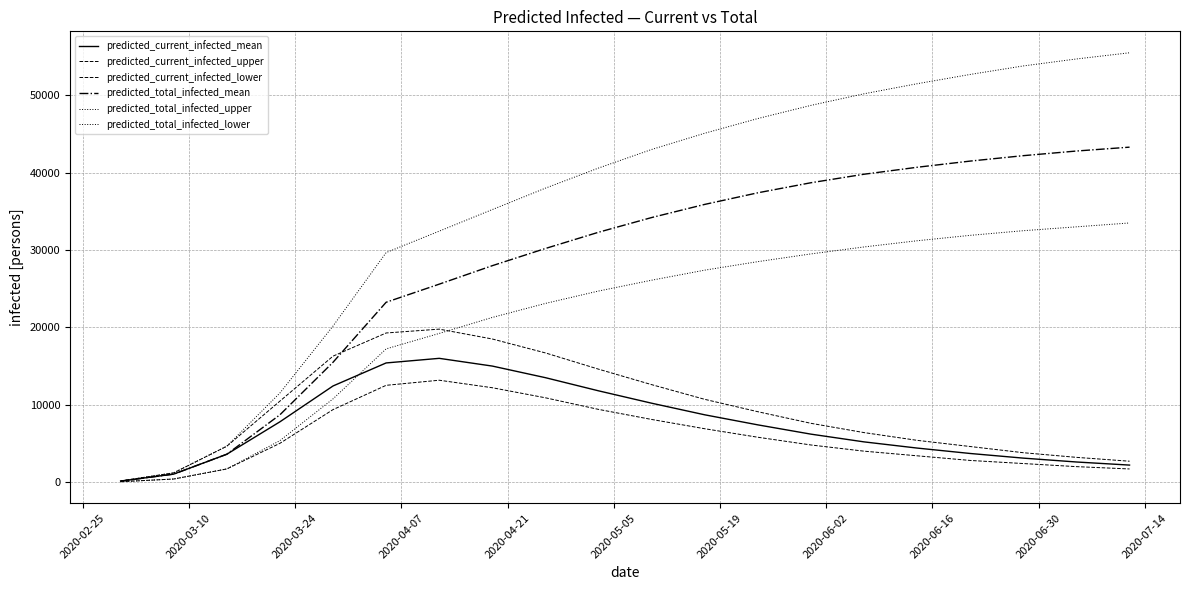

How many intersections are there between predicted_total_infected_lower and predicted_current_infected_mean?

1